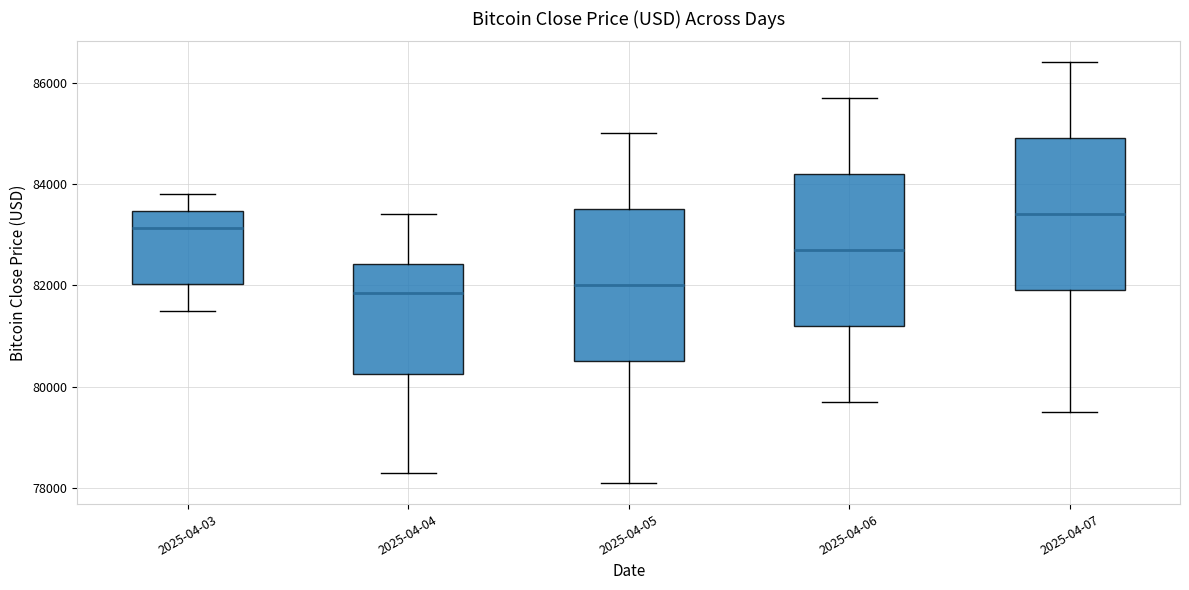

Which box's median line is the highest?

2025-04-07